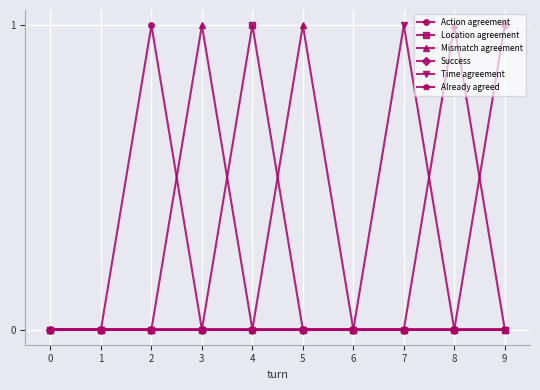

Reading left to right, what are all the values shown in this chart?

Action agreement: 0=0	1=0	2=1	3=0	4=0	5=0	6=0	7=0	8=0	9=0
Location agreement: 0=0	1=0	2=0	3=0	4=1	5=0	6=0	7=0	8=0	9=0
Mismatch agreement: 0=0	1=0	2=0	3=1	4=0	5=1	6=0	7=0	8=1	9=0
Success: 0=0	1=0	2=0	3=0	4=0	5=0	6=0	7=0	8=0	9=1
Time agreement: 0=0	1=0	2=0	3=0	4=0	5=0	6=0	7=1	8=0	9=0
Already agreed: 0=0	1=0	2=0	3=0	4=0	5=0	6=0	7=0	8=0	9=0